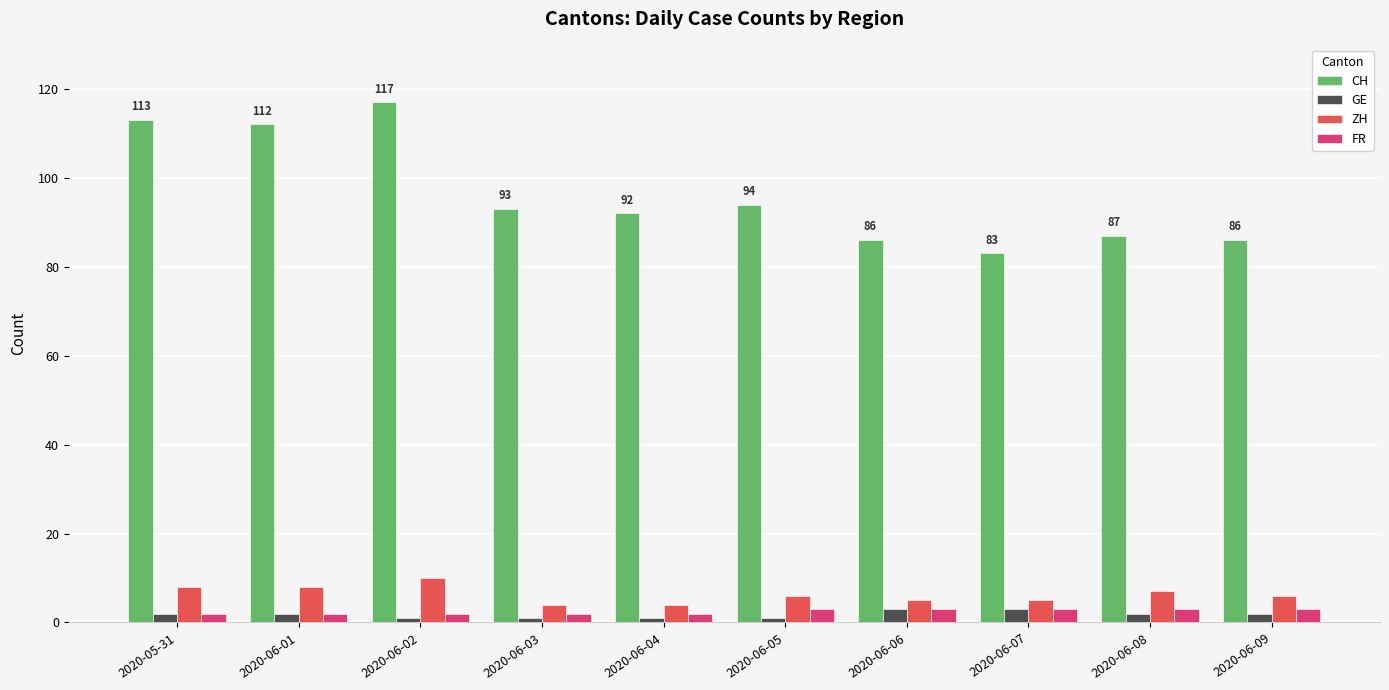

Which label corresponds to the largest value in the chart?

2020-06-02